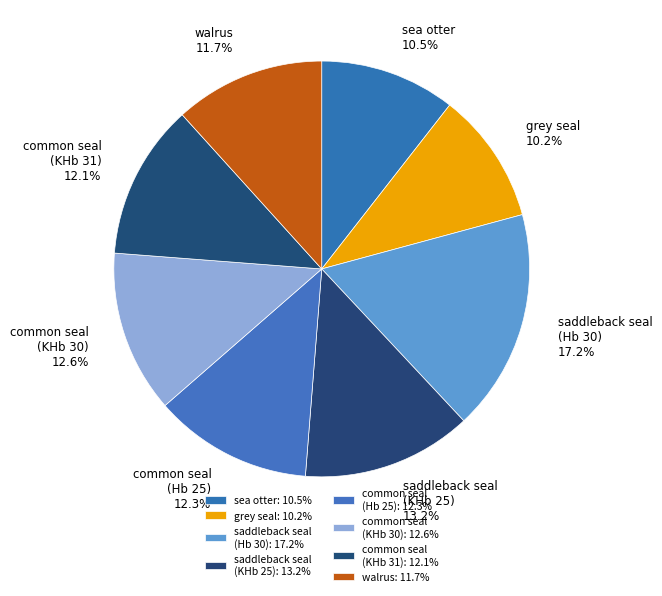

Which slice is the largest?

saddleback seal (Hb 30)